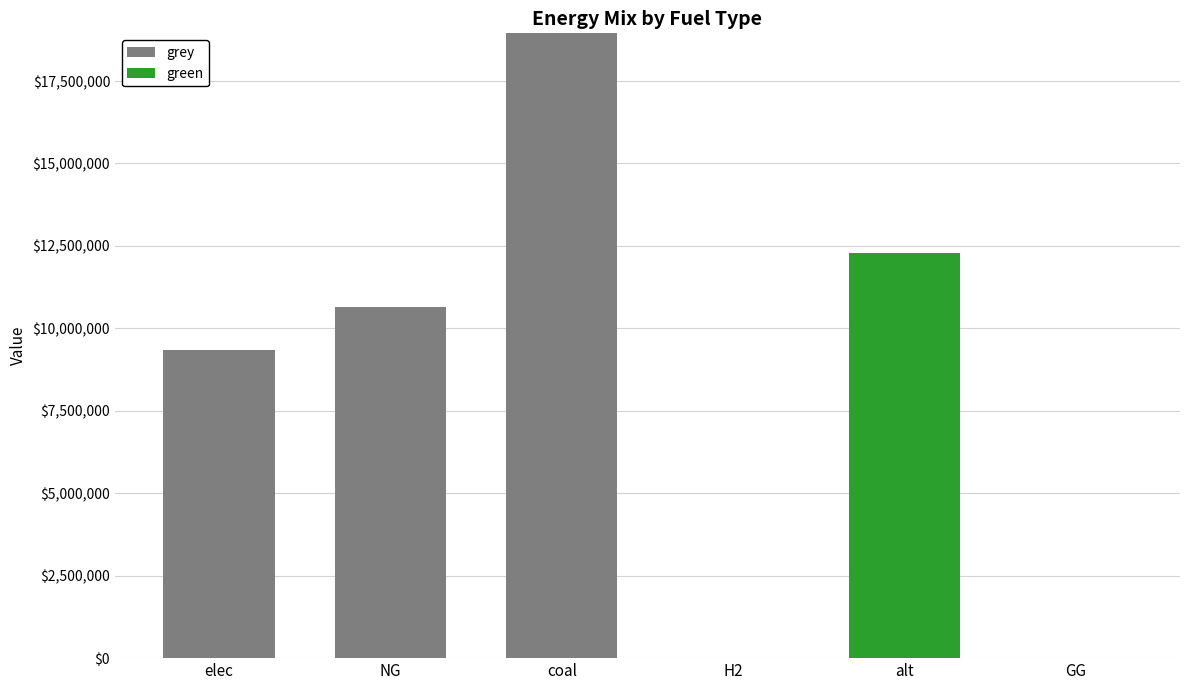

Reading right to left, transcribe the values for grey.

GG=0.0	alt=0.0	H2=0.0	coal=18946234.2	NG=10637302.9	elec=9343280.7